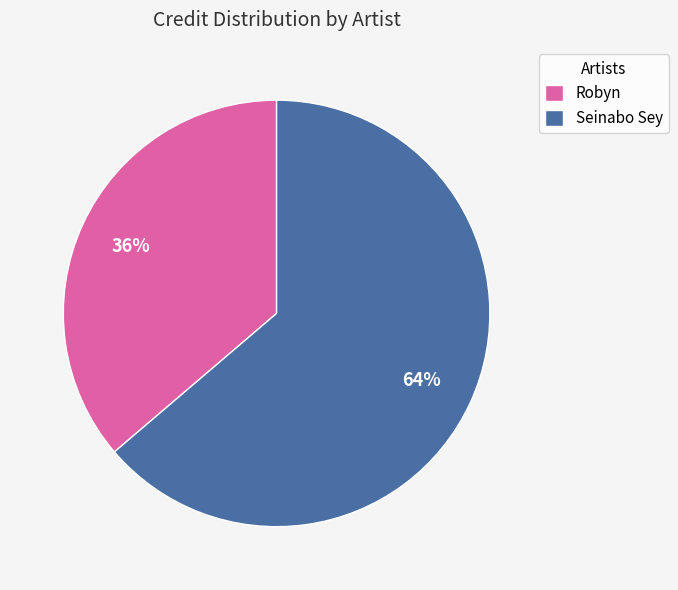

What is the ratio of the value at Seinabo Sey to the value at Robyn?

1.8